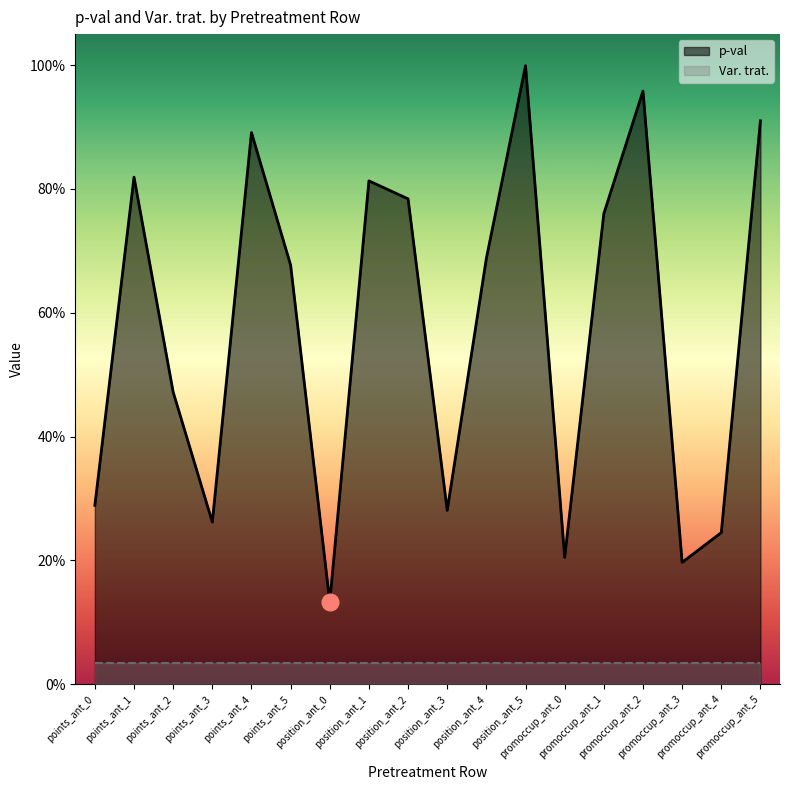

Rank the categories by value from highest to lowest.

position_ant_5, promoccup_ant_2, promoccup_ant_5, points_ant_4, points_ant_1, position_ant_1, position_ant_2, promoccup_ant_1, position_ant_4, points_ant_5, points_ant_2, points_ant_0, position_ant_3, points_ant_3, promoccup_ant_4, promoccup_ant_0, promoccup_ant_3, position_ant_0